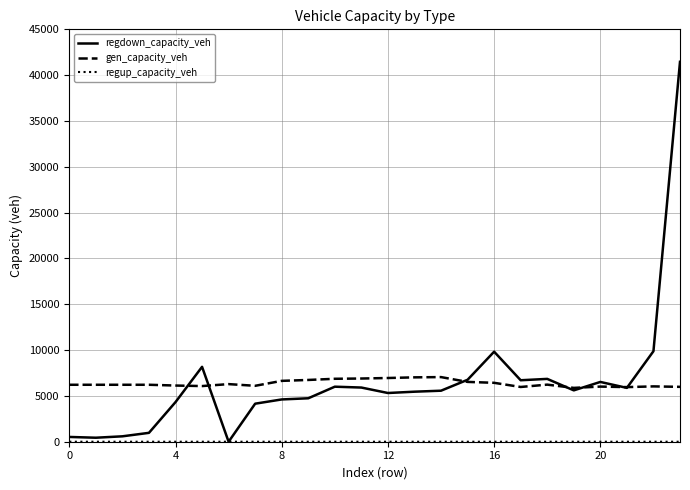

Which series has the widest spread of values?

regdown_capacity_veh